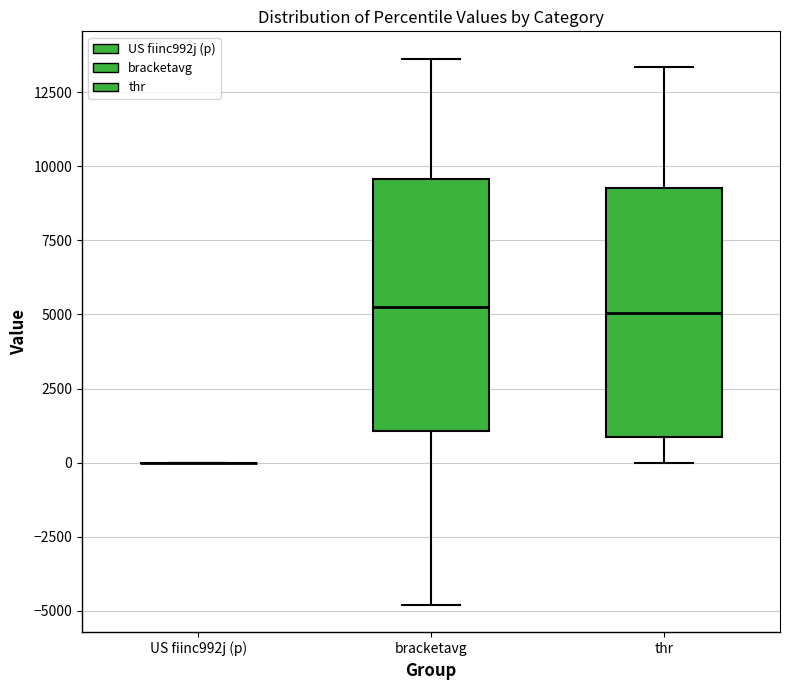

Reading left to right, read every box against the y-axis: the position of its median line, the range the box covers, and the ends of its whiskers. The values are not printed on the chart, so give them approximately, as read against the axis.

US fiinc992j (p): box collapsed to a line at 0, whiskers 0 to 0
bracketavg: median 5000, box 1000 to 9500, whiskers -5000 to 13500
thr: median 5000, box 1000 to 9500, whiskers 0 to 13500